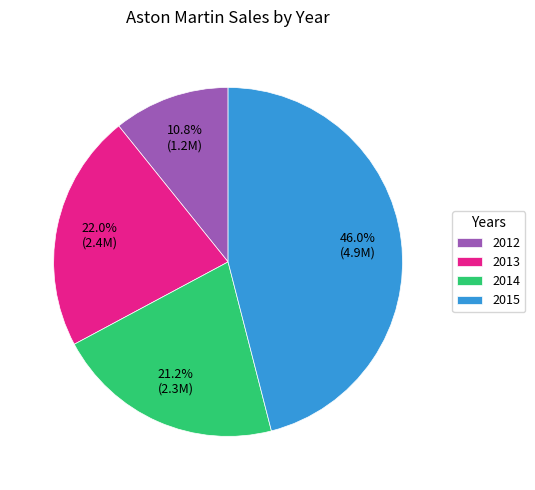

How many segments does this pie chart have?

4